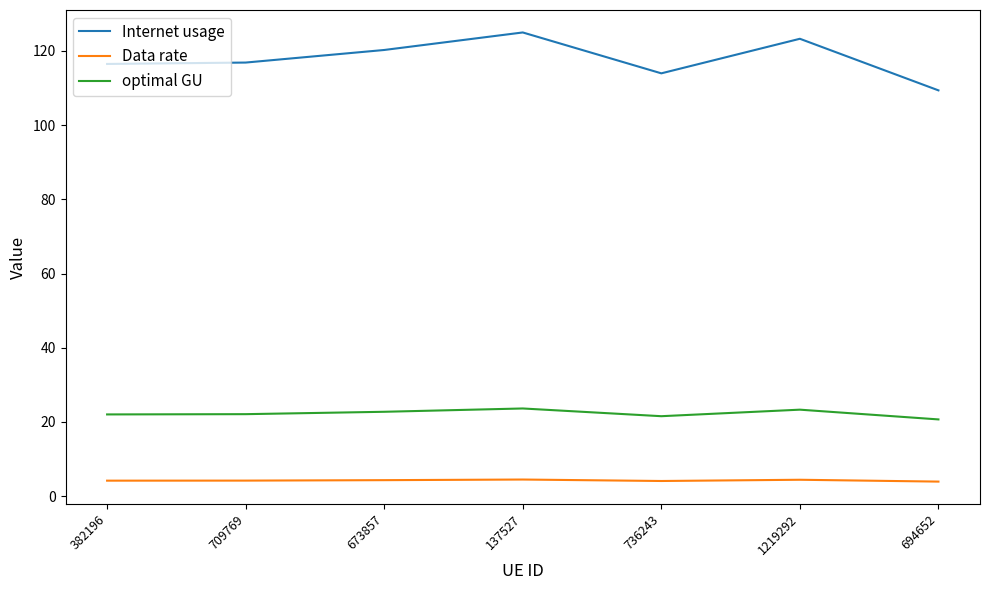

What position from the right is 1219292?

2